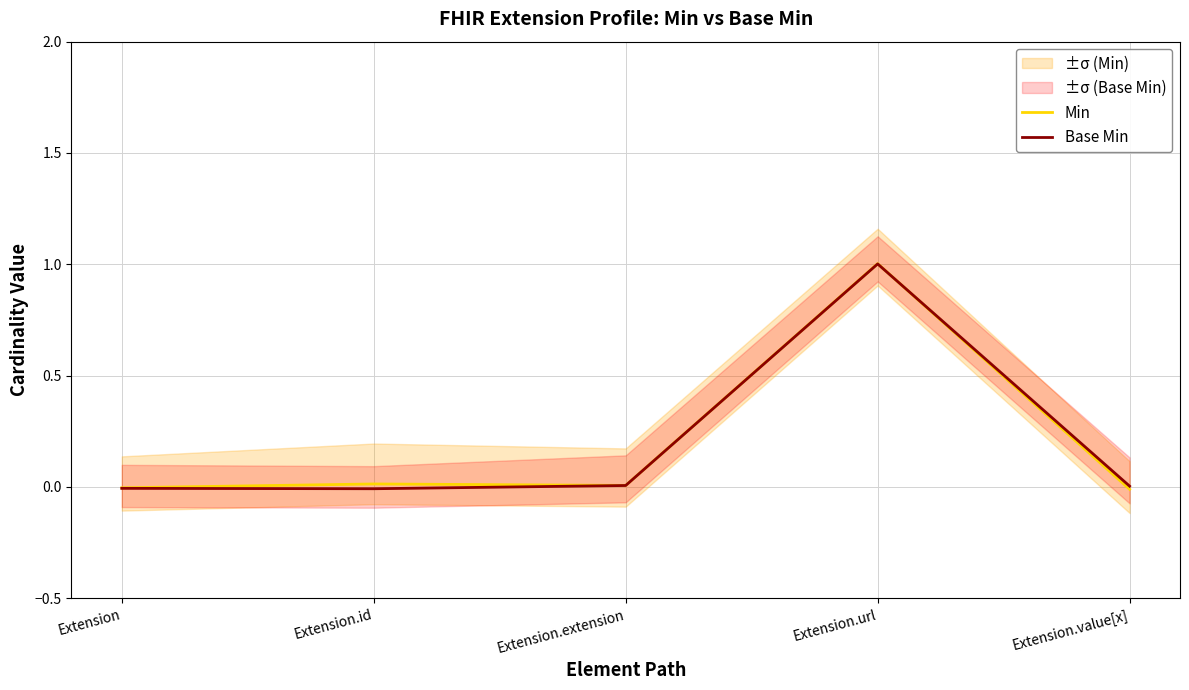

At how many categories does at least one series exceed 0?

4